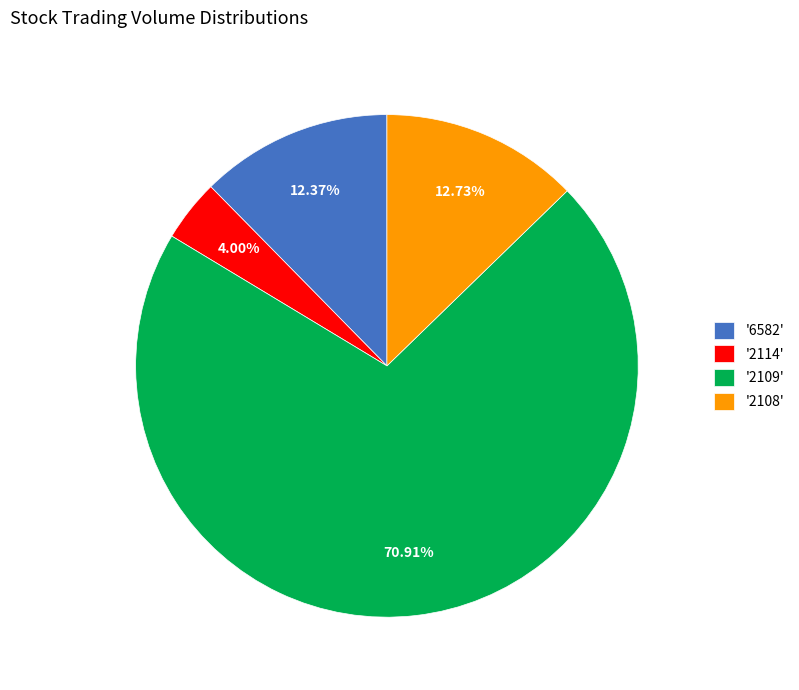

Does '6582' account for over 50% of the chart?

No